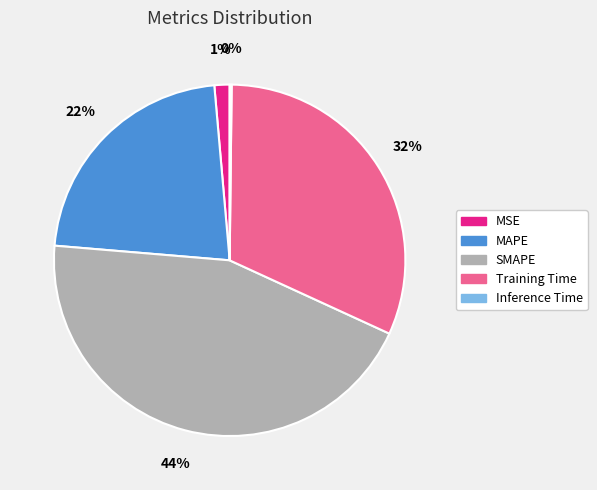

To the nearest percent, what percentage of the pie is SMAPE?

44%